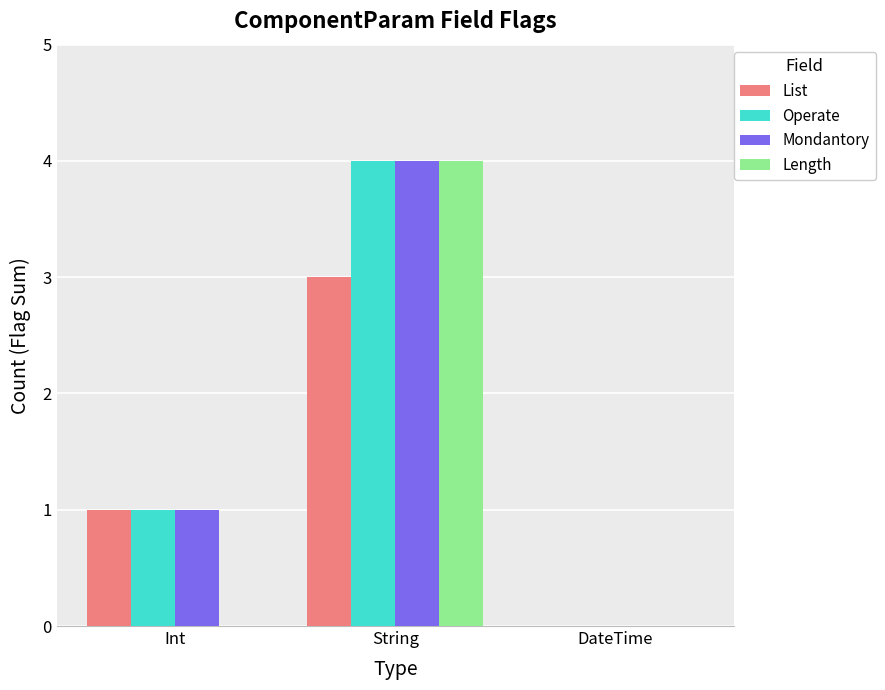

At which category is the sum across all series the highest?

String